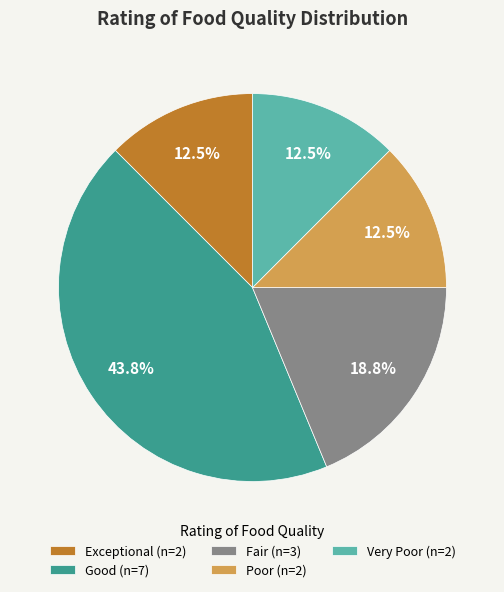

Approximately how many times larger is the value at Good (n=7) compared to Fair (n=3)?

2.3